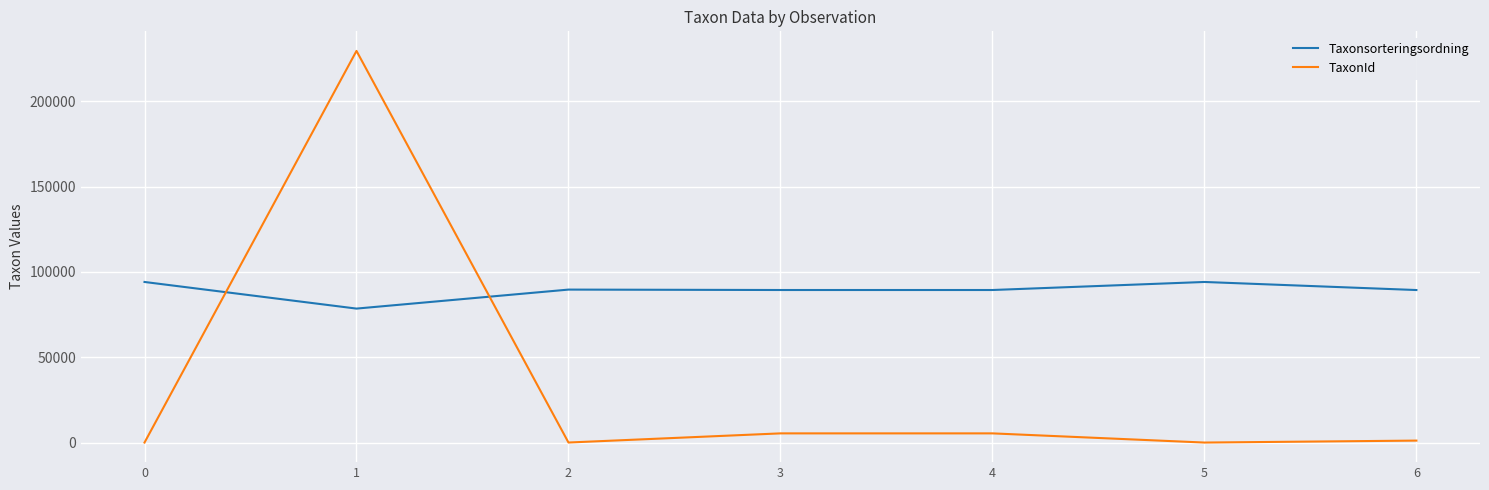

Which series has the largest range (max minus min)?

TaxonId